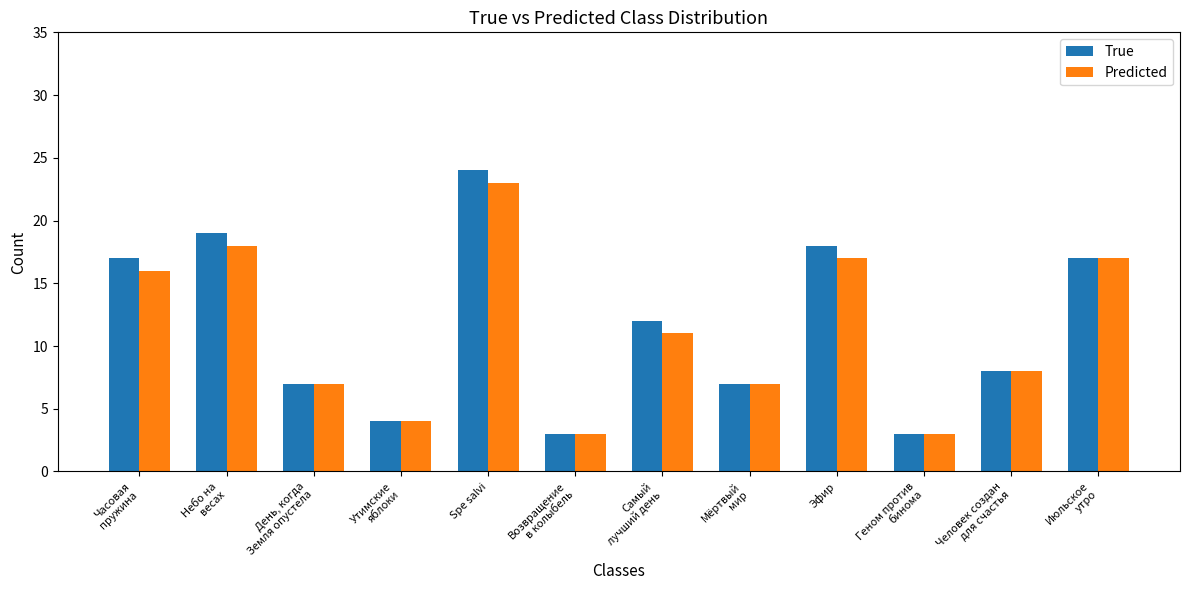

Rank the series by their average value, from lowest to highest.

Predicted, True